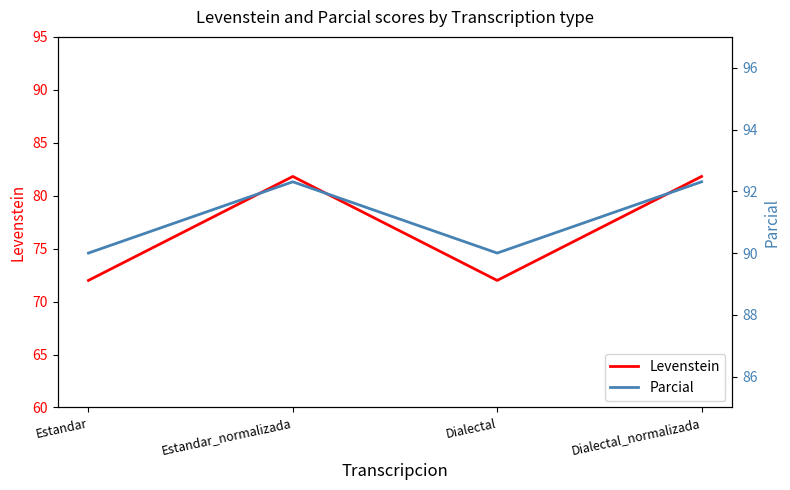

How many lines are shown in the chart?

2